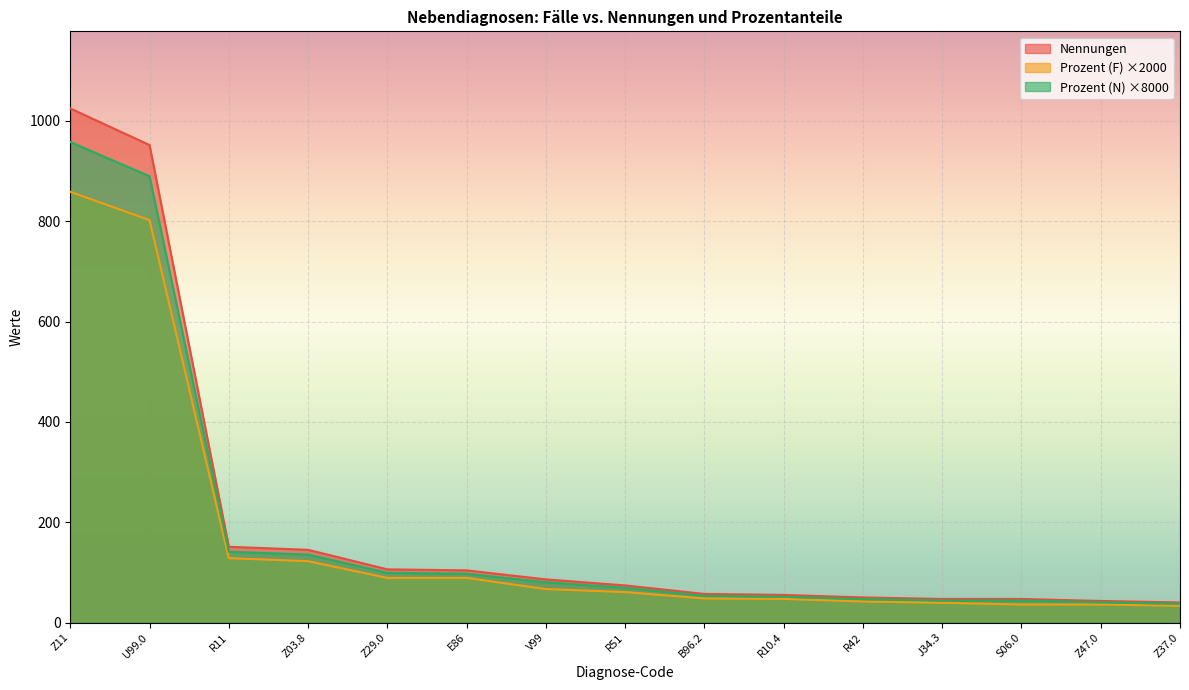

At which category is the sum across all series the highest?

Z11